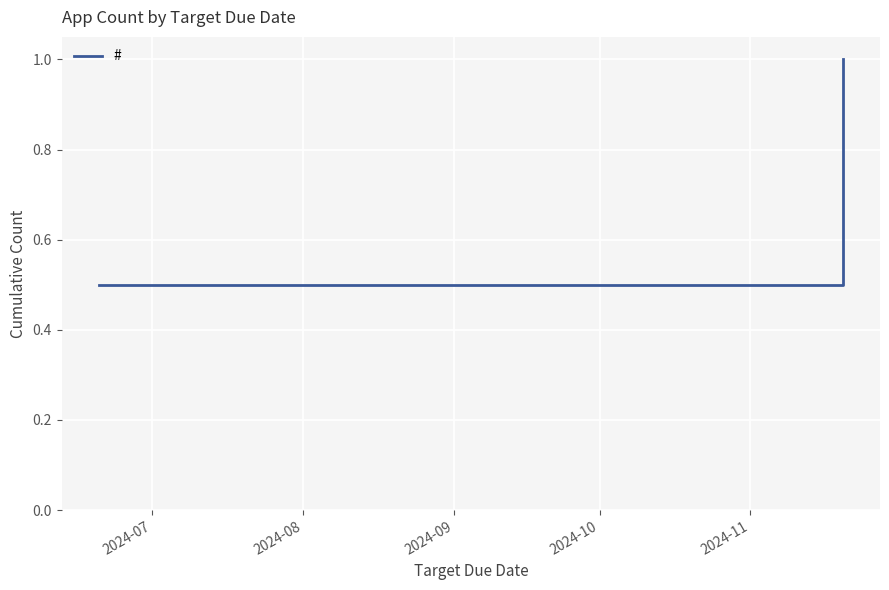

Reading right to left, transcribe all the data shown in this chart.

1.0	0.5